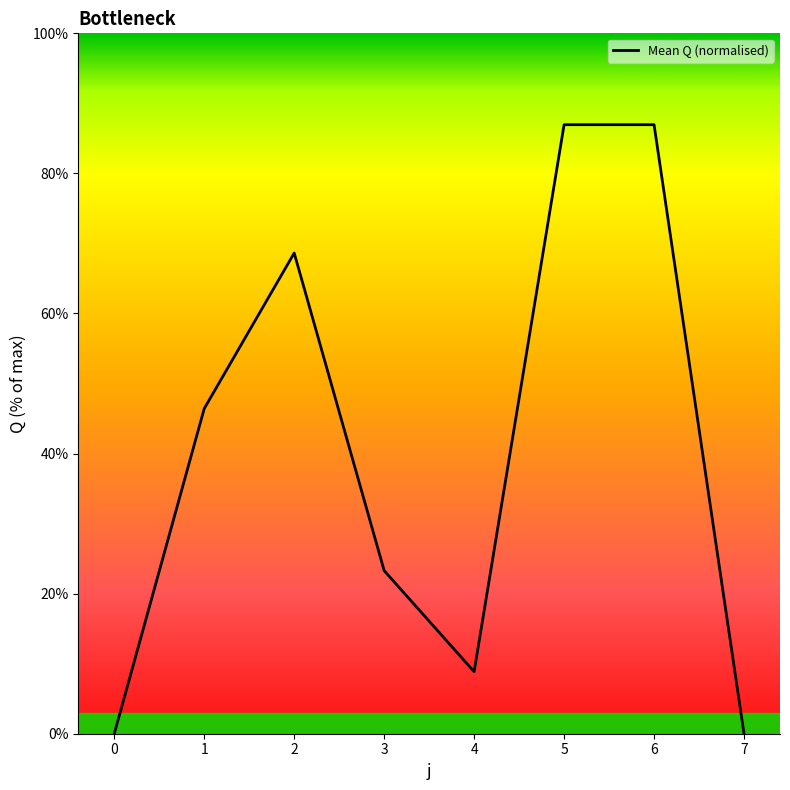

True or false: the data shows -34.4 at 7.

False